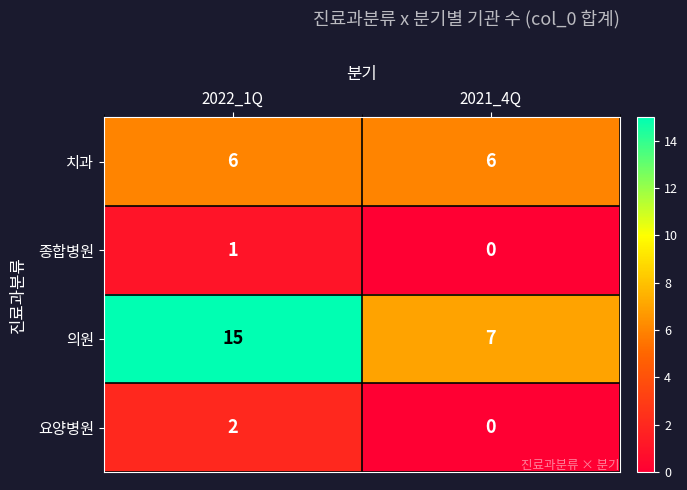

Between 2022_1Q and 2021_4Q, which series saw the biggest shift?

의원